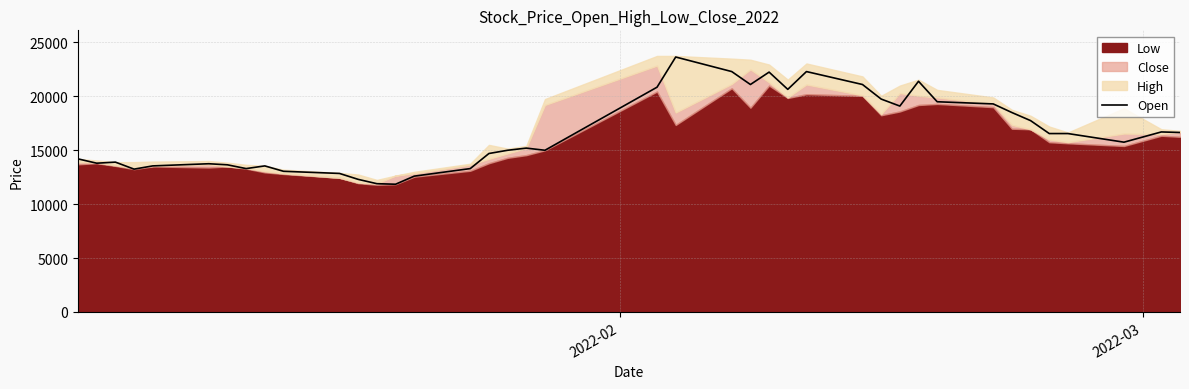

The chart shows a value of 3042 at 6. True or false?

False